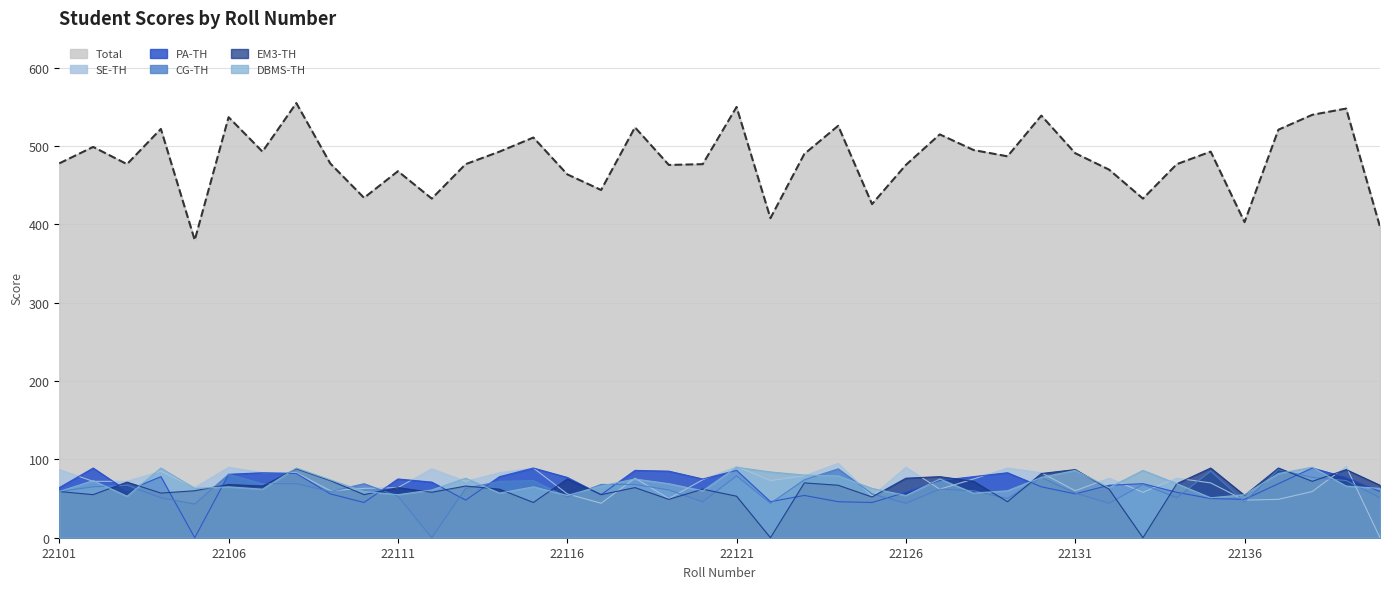

List the labels in order of Total value, smallest first.

22105, 22140, 22136, 22122, 22125, 22112, 22133, 22110, 22117, 22116, 22111, 22132, 22119, 22126, 22103, 22113, 22120, 22134, 22101, 22109, 22129, 22123, 22131, 22107, 22114, 22135, 22128, 22102, 22115, 22127, 22137, 22104, 22118, 22124, 22106, 22130, 22138, 22139, 22121, 22108